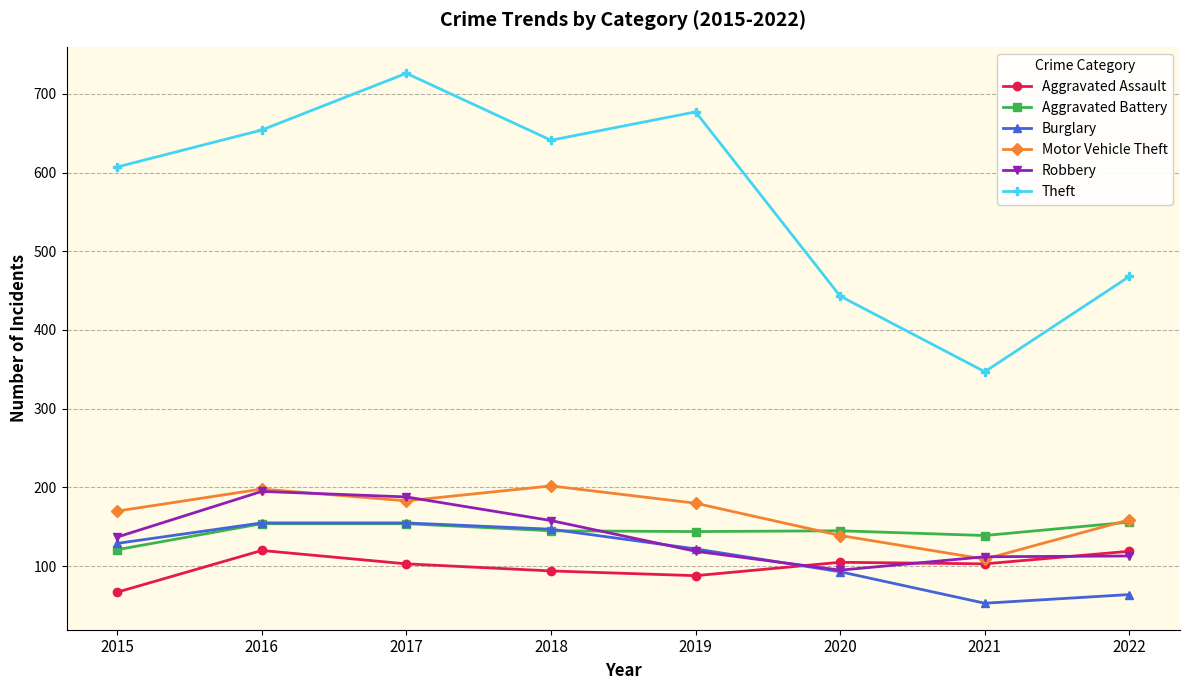

What is the difference between the second highest and second lowest values in the Robbery series?

76